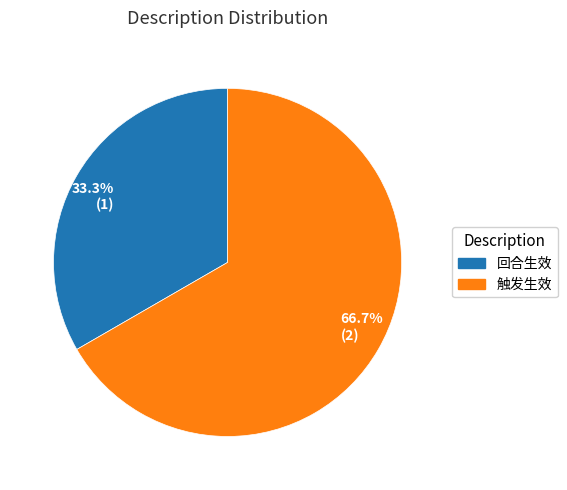

To the nearest percent, what is the combined percentage of 触发生效 and 回合生效?

100%